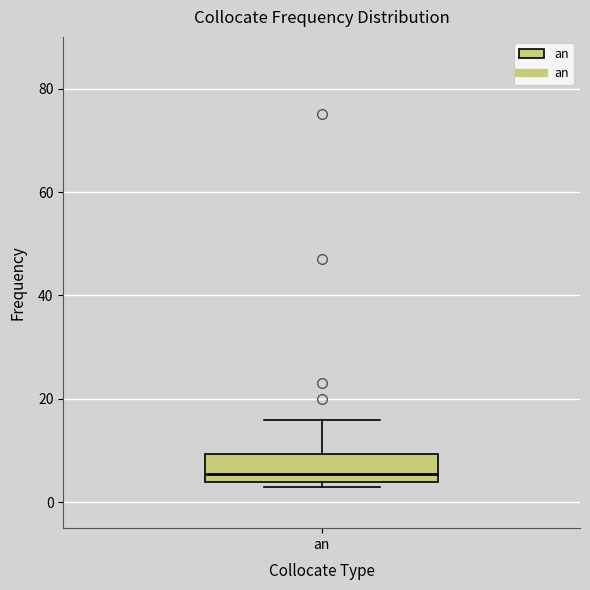

Read this box plot against the y-axis: the position of the median line, the range covered by the box, and the ends of both whiskers. The values are not printed on the chart, so give them approximately, as read against the axis.

median 6, box 4 to 10, whiskers 4 (just below the box's lower edge) to 16